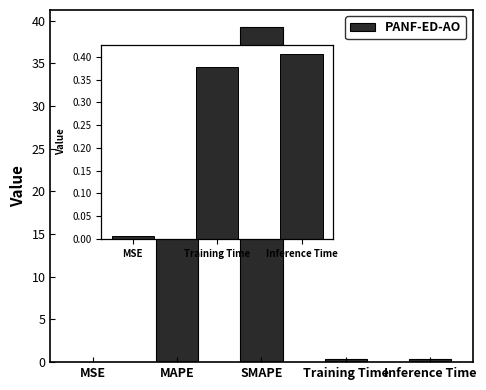

The value at MAPE is 58.4. True or false?

False